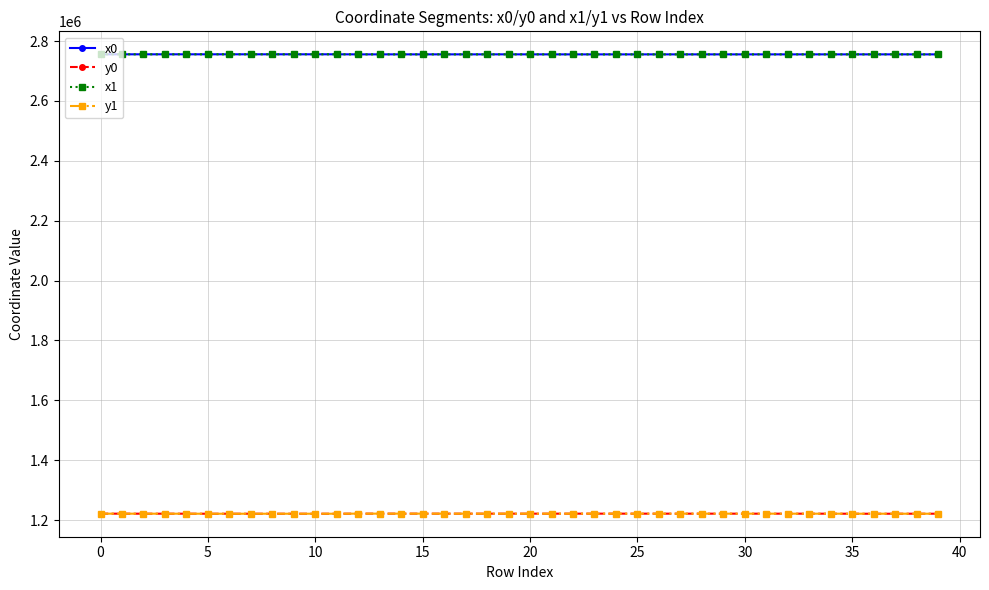

What is the value of the x0 point at the 38th from the left?

2755592.1